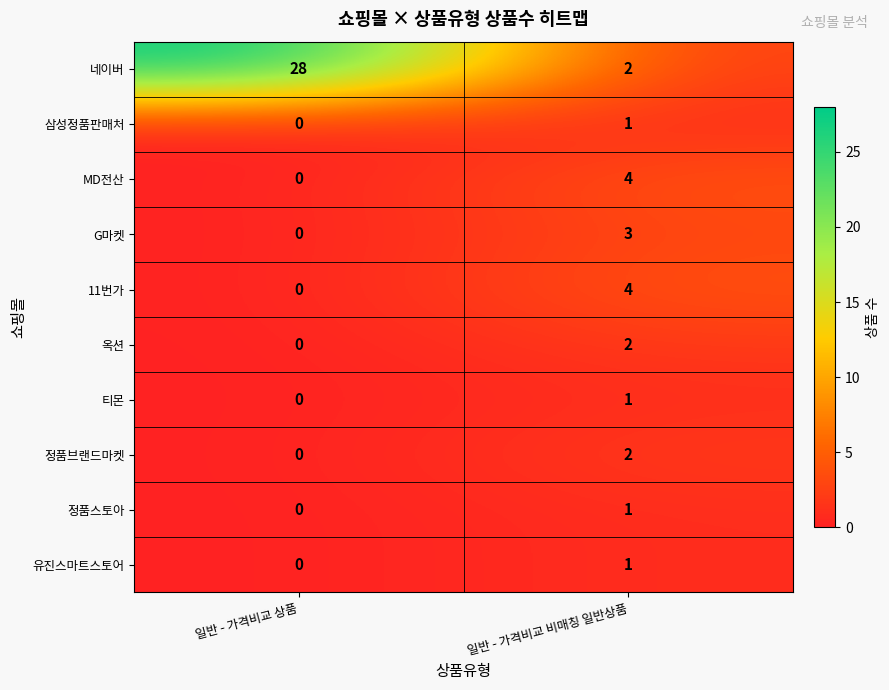

What is the total value across all series at 일반 - 가격비교 상품?

28